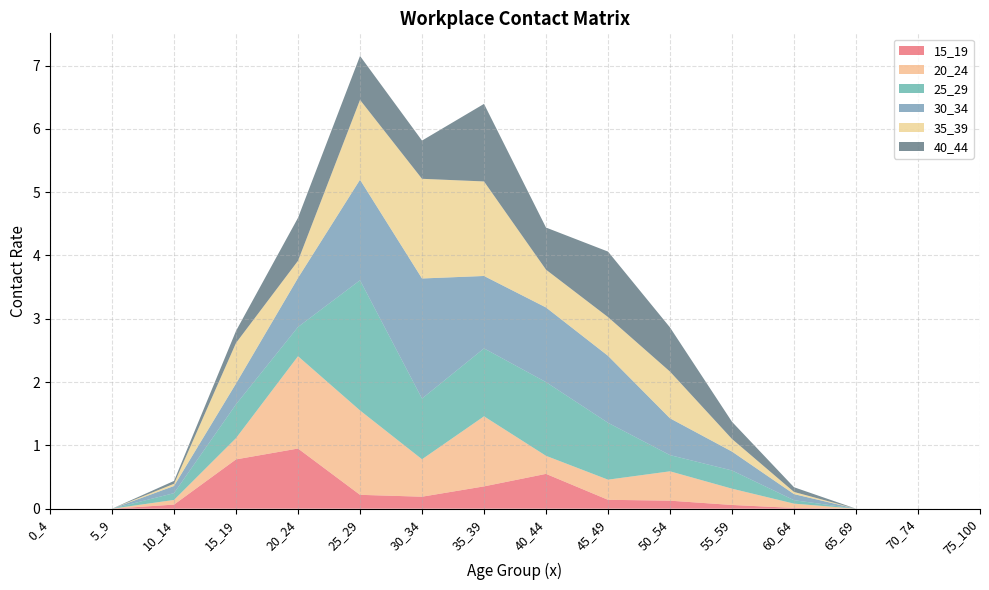

Reading left to right, extract all data points from this chart.

15_19: 0.0	0.0	0.1	0.8	1.0	0.2	0.2	0.4	0.6	0.1	0.1	0.1	0.0	0.0	0.0	0.0
20_24: 0.0	0.0	0.1	0.3	1.5	1.3	0.6	1.1	0.3	0.3	0.5	0.3	0.1	0.0	0.0	0.0
25_29: 0.0	0.0	0.1	0.5	0.5	2.1	1.0	1.1	1.2	0.9	0.3	0.3	0.1	0.0	0.0	0.0
30_34: 0.0	0.0	0.1	0.3	0.8	1.6	1.9	1.1	1.2	1.1	0.6	0.3	0.1	0.0	0.0	0.0
35_39: 0.0	0.0	0.0	0.6	0.3	1.3	1.6	1.5	0.6	0.6	0.7	0.2	0.0	0.0	0.0	0.0
40_44: 0.0	0.0	0.0	0.2	0.7	0.7	0.6	1.2	0.7	1.0	0.7	0.3	0.1	0.0	0.0	0.0